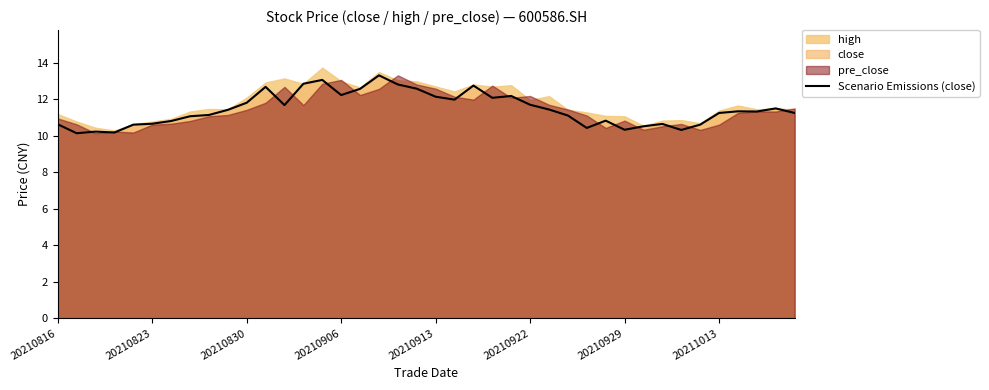

Reading left to right, extract all data points from this chart.

10.6	10.1	10.2	10.2	10.6	10.7	10.8	11.1	11.1	11.4	11.8	12.7	11.7	12.8	13.1	12.2	12.6	13.3	12.8	12.6	12.1	12.0	12.7	12.1	12.2	11.7	11.4	11.1	10.4	10.8	10.3	10.5	10.6	10.3	10.6	11.2	11.3	11.3	11.5	11.2